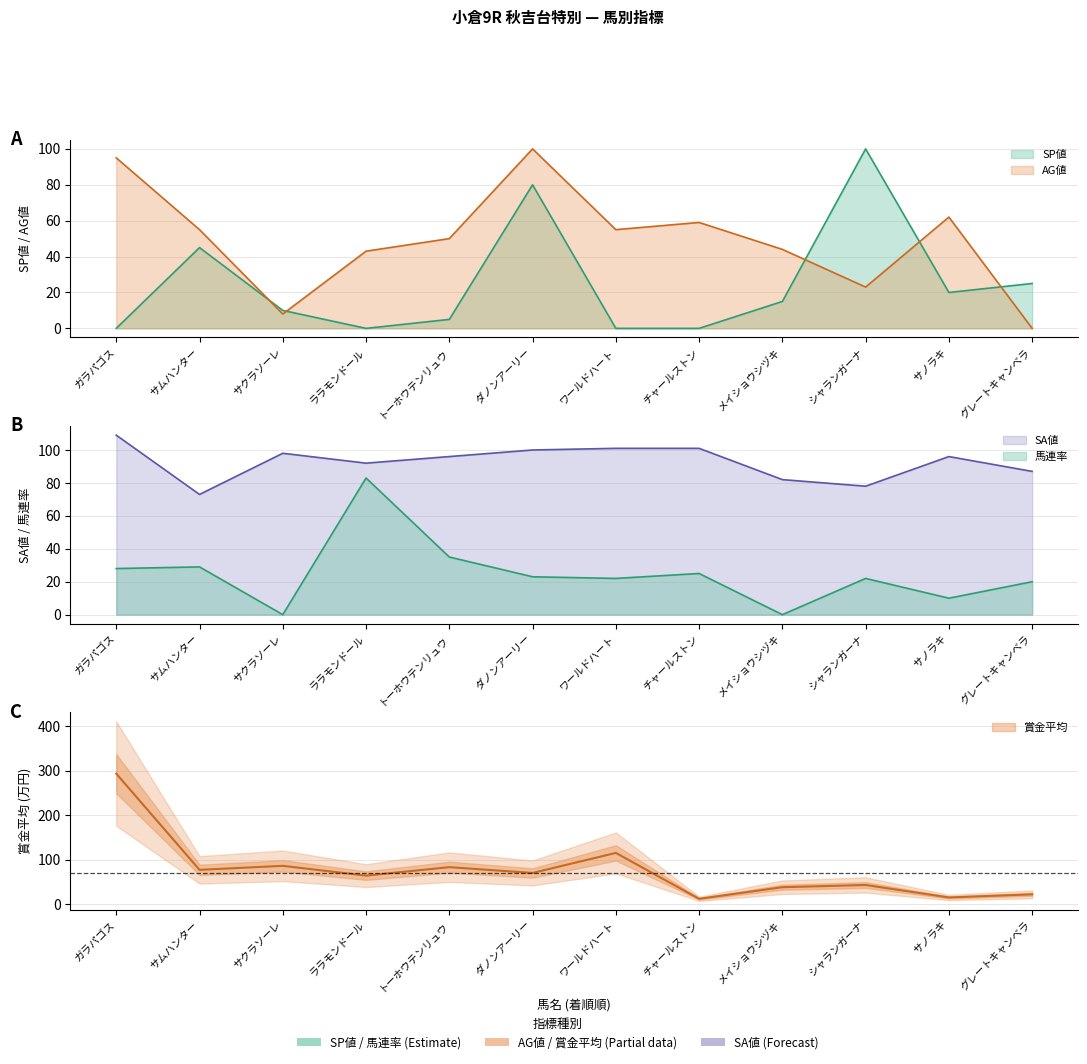

What is the difference between the SP値 values at チャールストン and シャランガーナ?

100